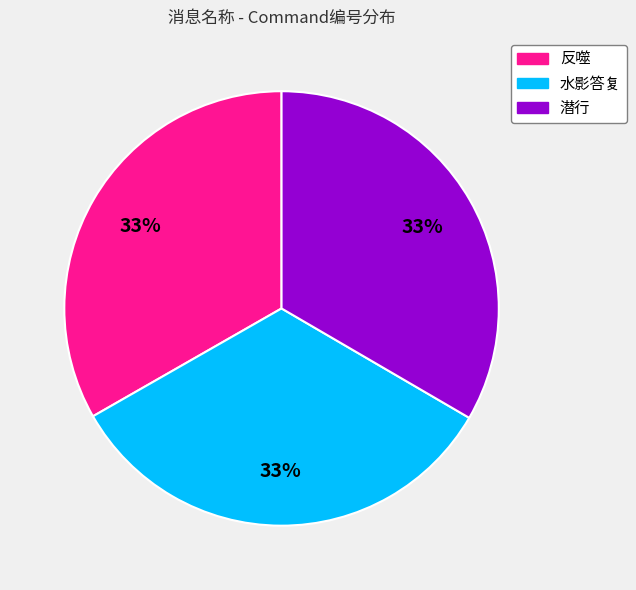

How many slices are in this pie chart?

3